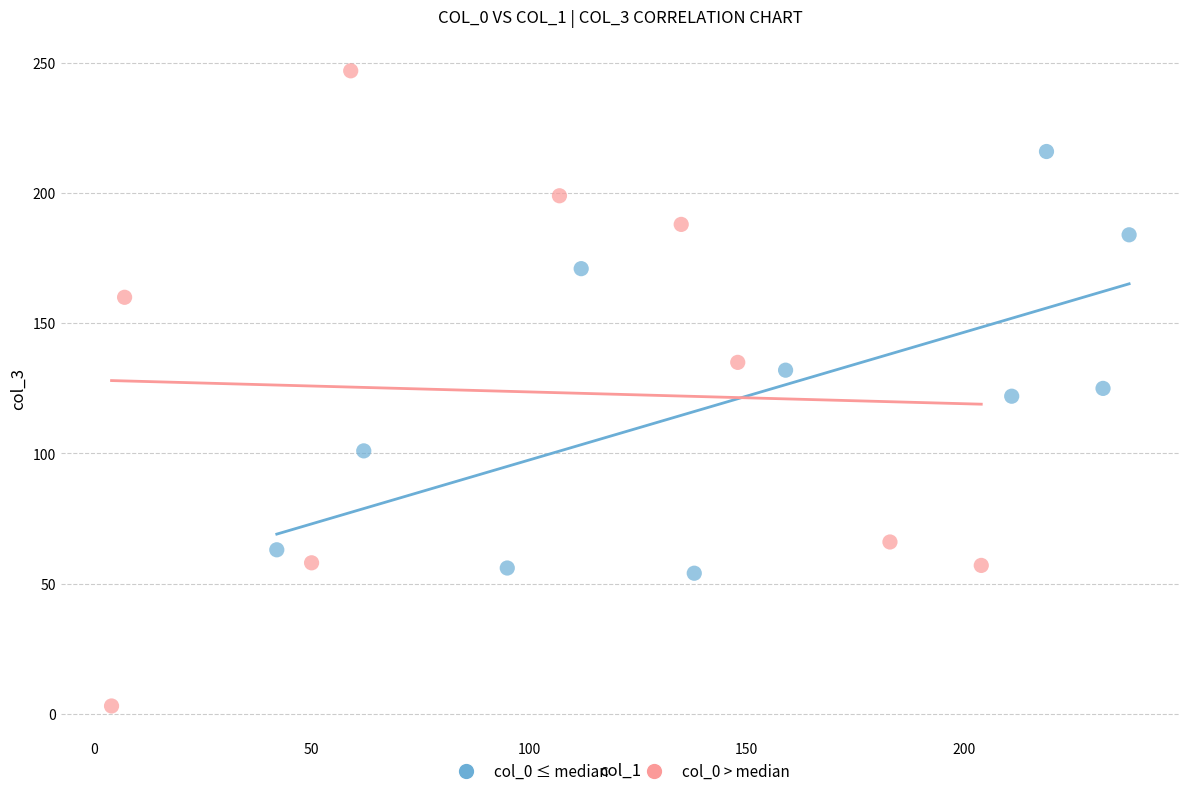

Which series reaches the maximum Y coordinate?

col_0 > median